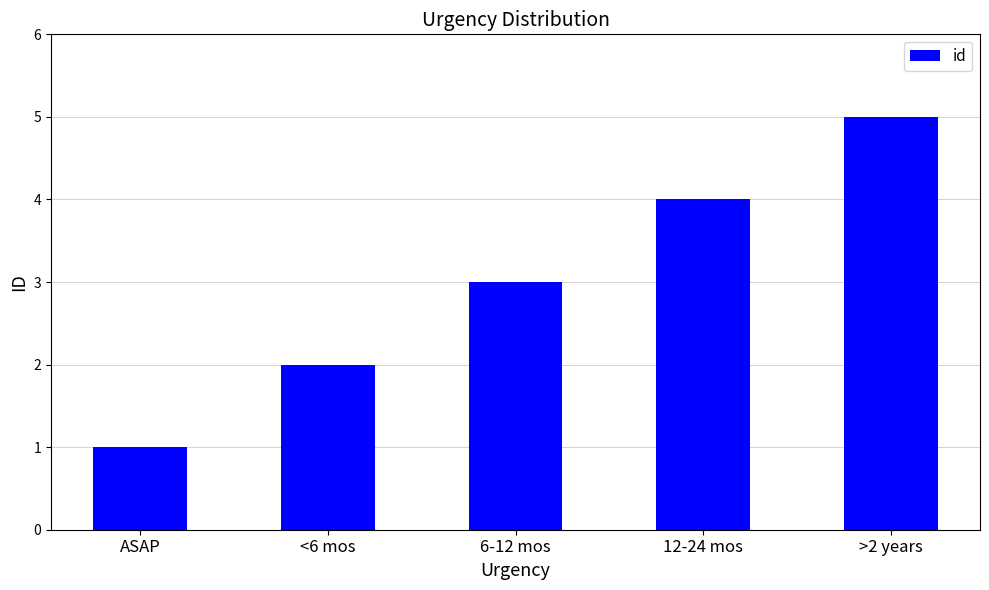

Reading right to left, transcribe all the data shown in this chart.

>2 years=5	12-24 mos=4	6-12 mos=3	<6 mos=2	ASAP=1